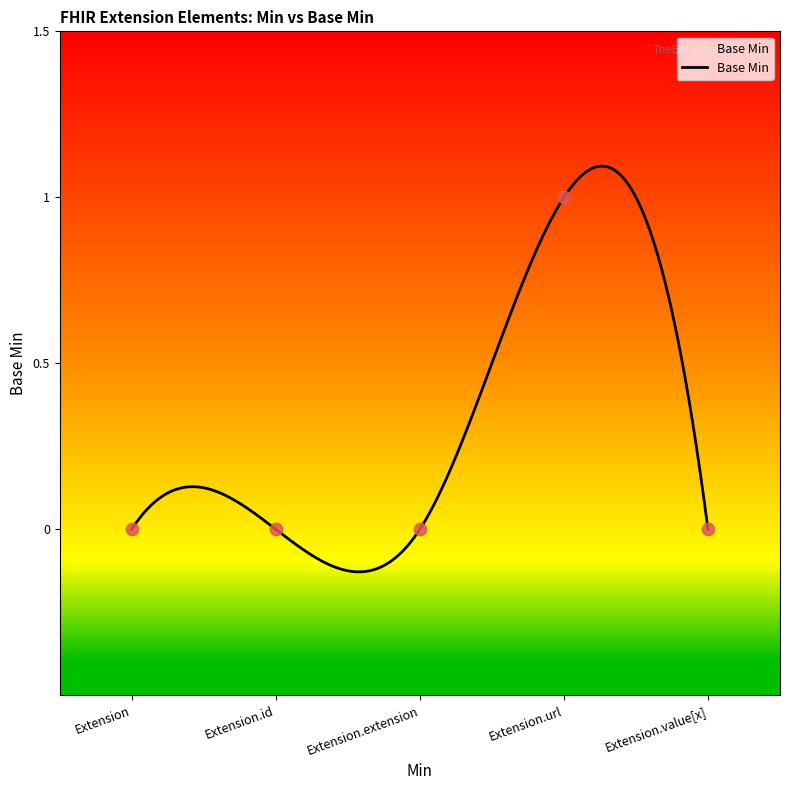

Which has a higher value, Extension.url or Extension.value[x]?

Extension.url